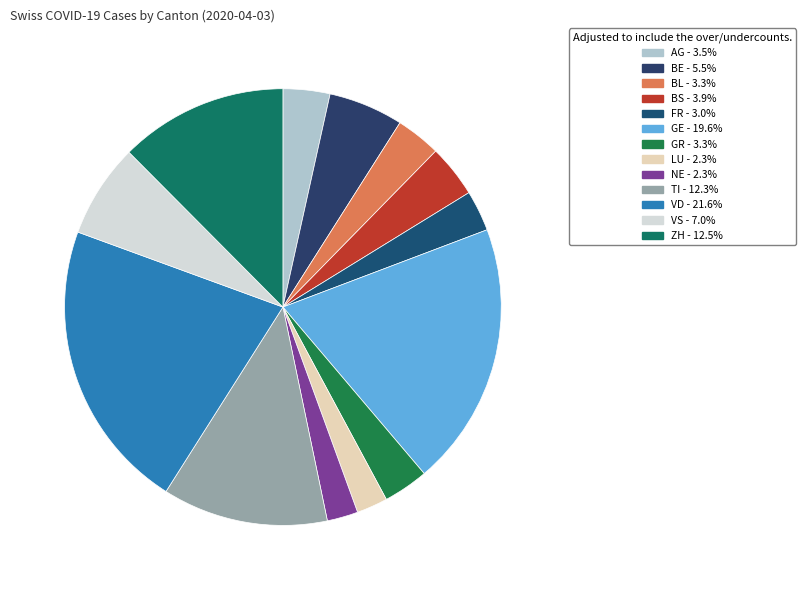

Does any single category account for the majority?

No